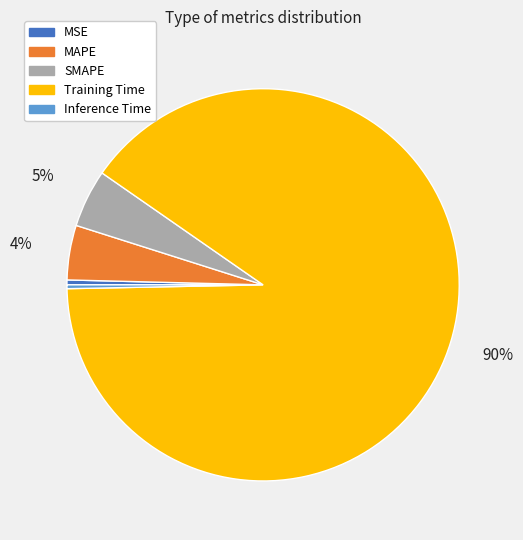

Is there a majority slice in this chart?

Yes